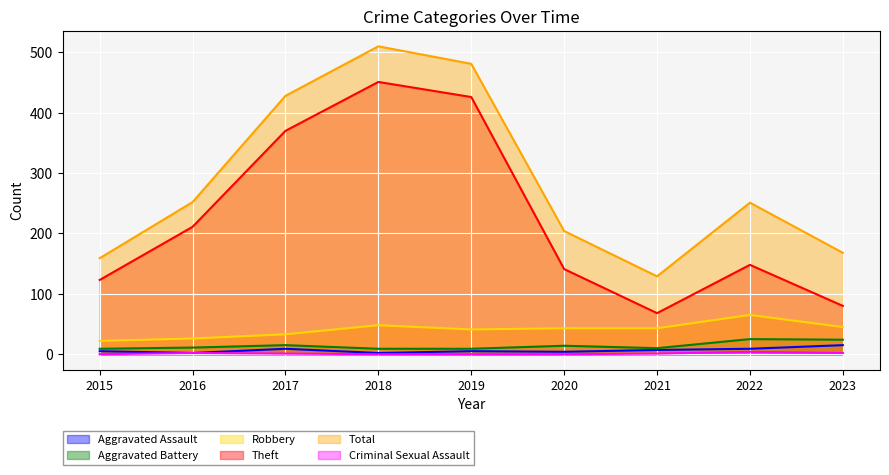

Which series has the widest spread of values?

Theft